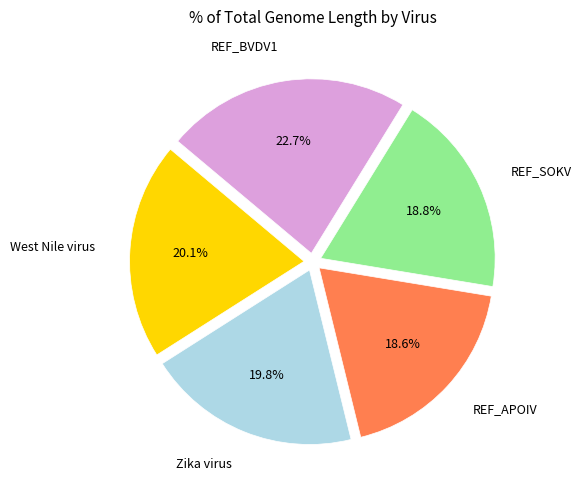

Is there a majority slice in this chart?

No